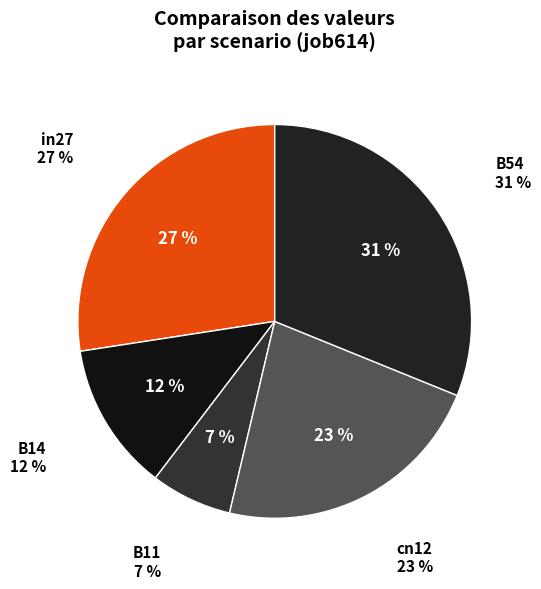

To the nearest percent, what is the difference between the largest and smallest slice percentages?

24%